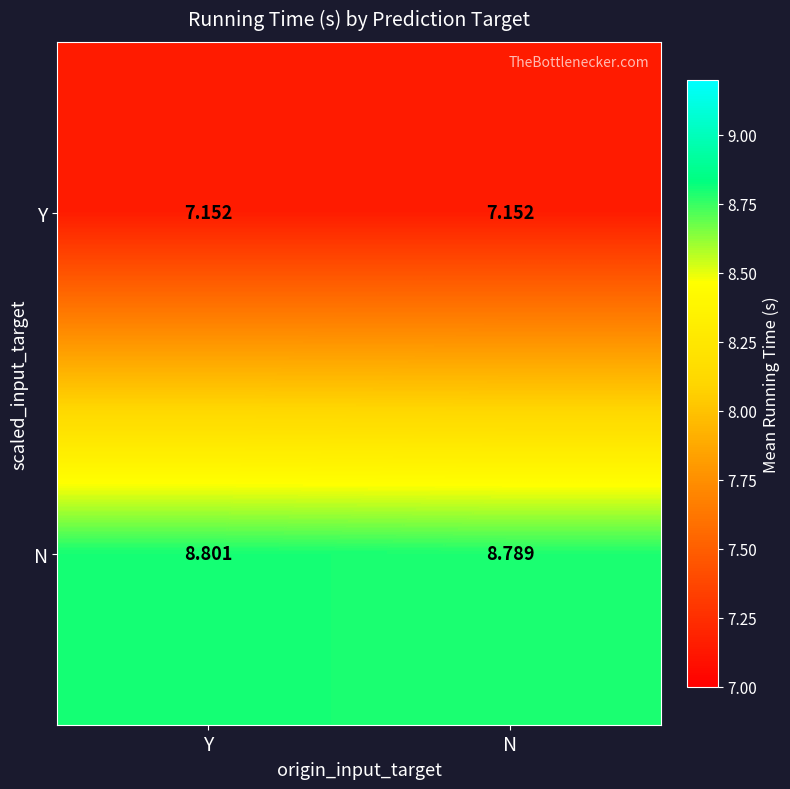

At Y, list the series in order from largest to smallest.

N, Y